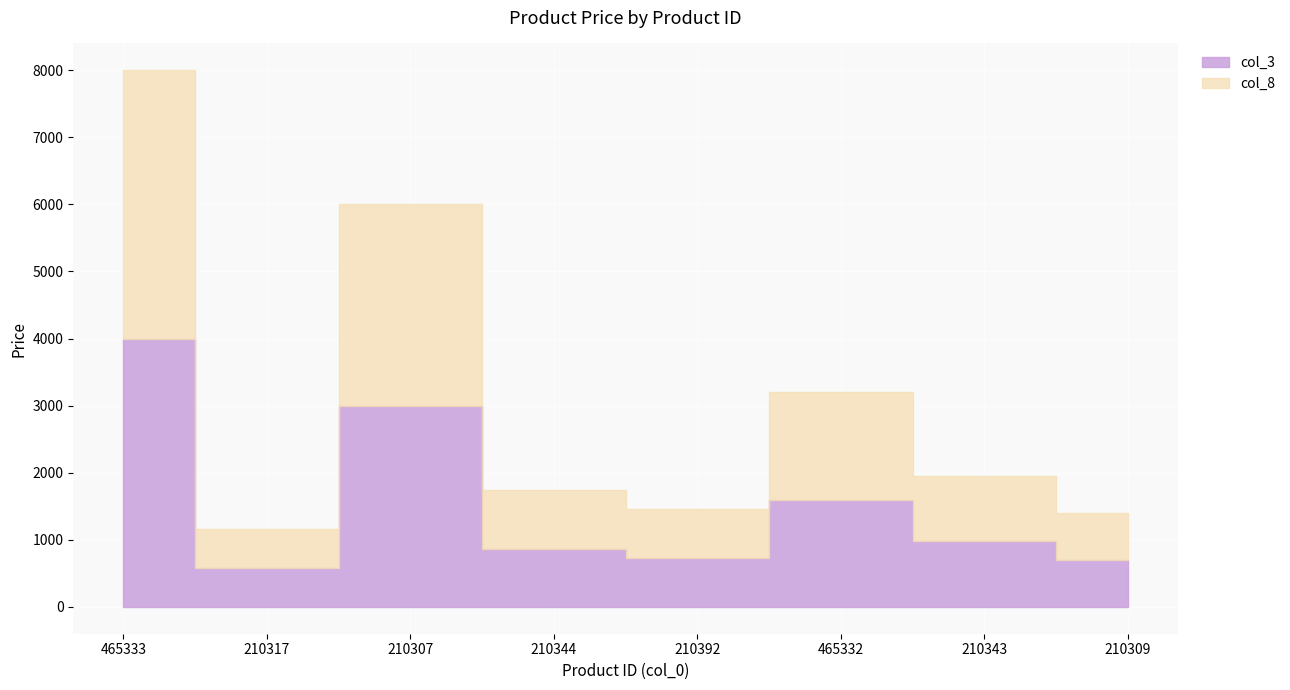

What is the difference between the col_8 values at 210309 and 210343?

280